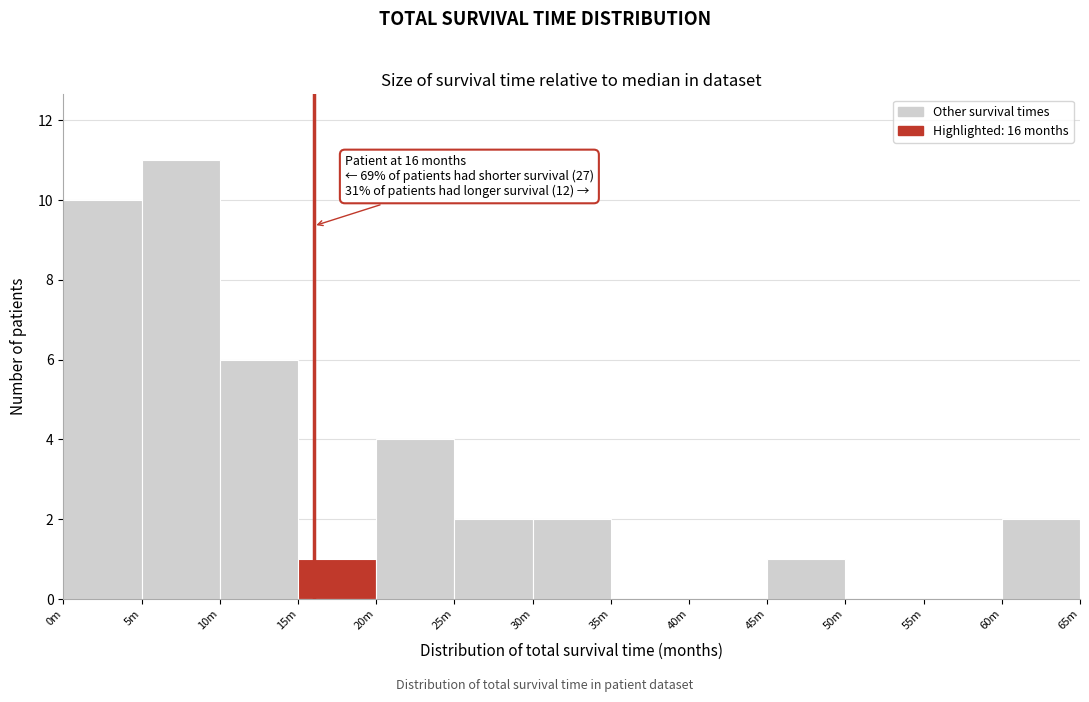

Reading right to left, list all the values displayed in this chart.

60m=2	55m=0	50m=0	45m=1	40m=0	35m=0	30m=2	25m=2	20m=4	15m=1	10m=6	5m=11	0m=10